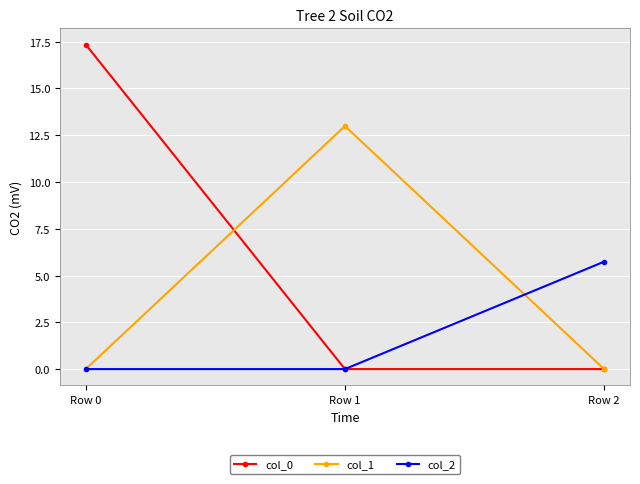

At how many categories does at least one series exceed 6?

2